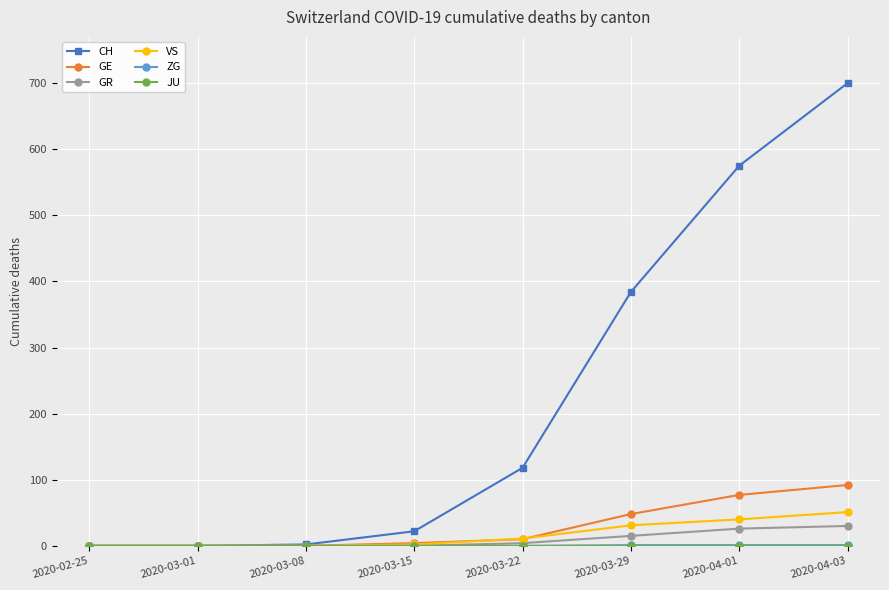

At which label is GR closest to 15?

2020-03-29